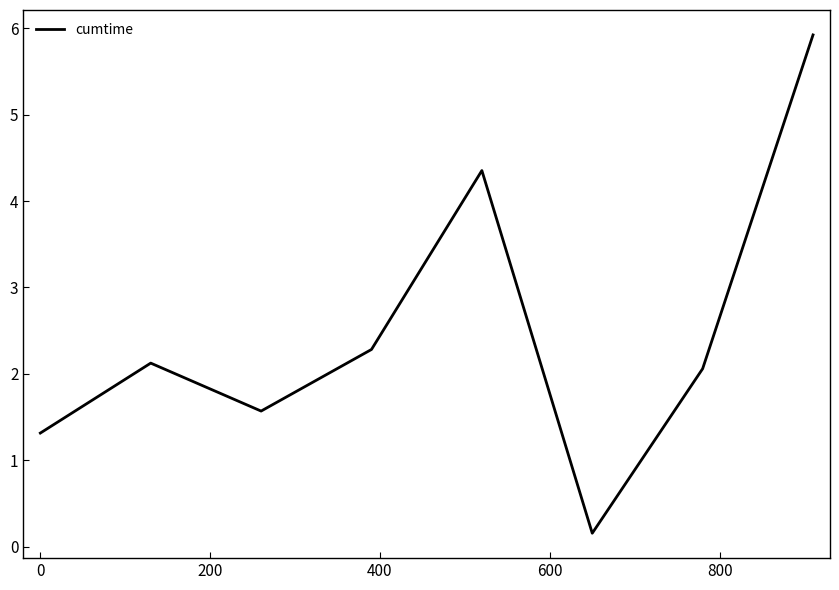

What is the sum of all values?

19.8